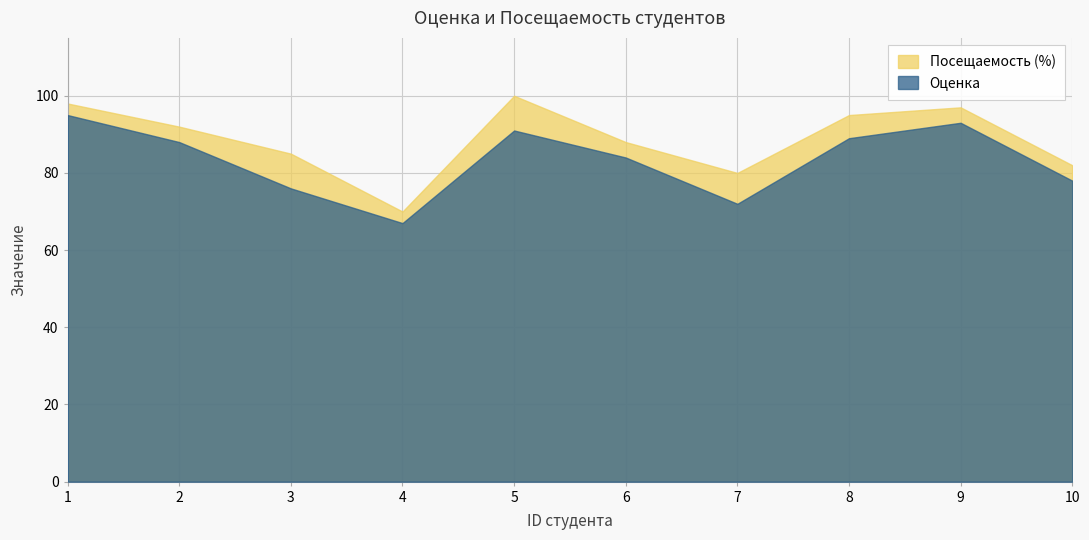

Where is the first local maximum for Посещаемость (%)?

5